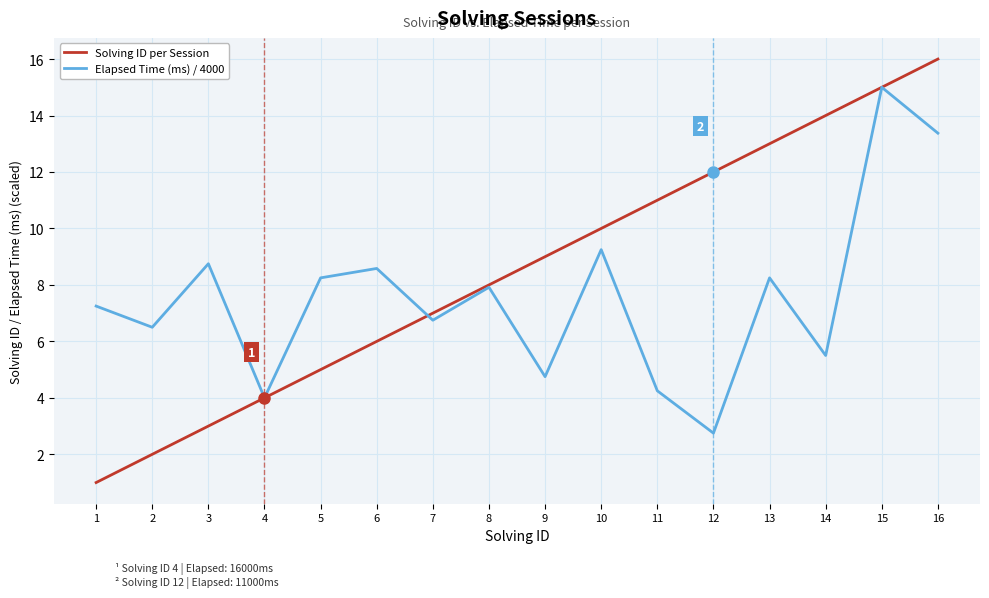

At which category does the chart reach its minimum across all series?

1